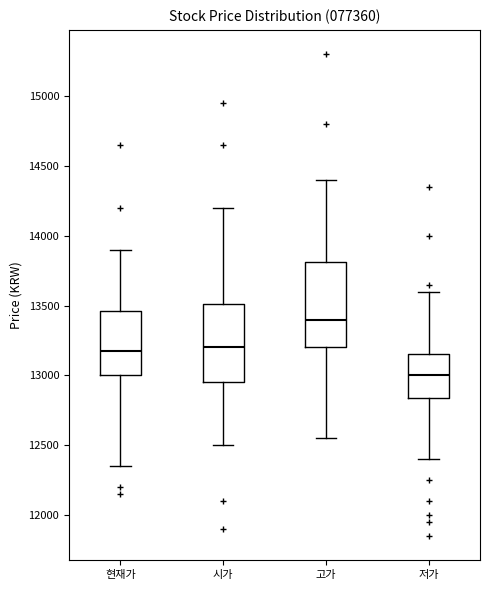

Which box has the lowest median line?

저가